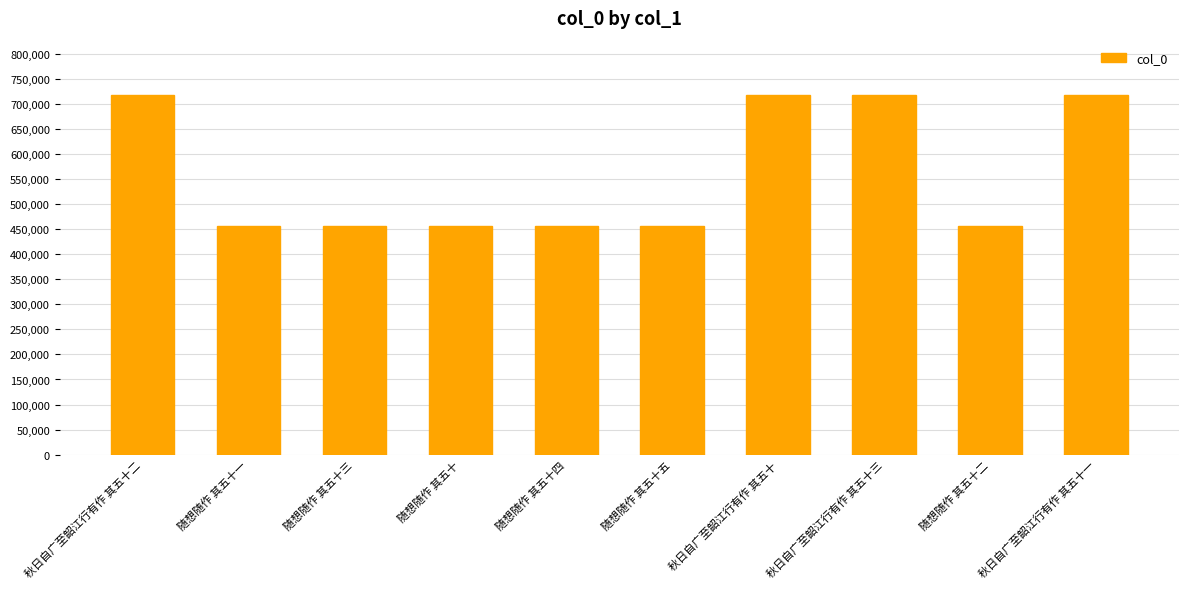

What is the difference between the maximum and minimum values?

261817